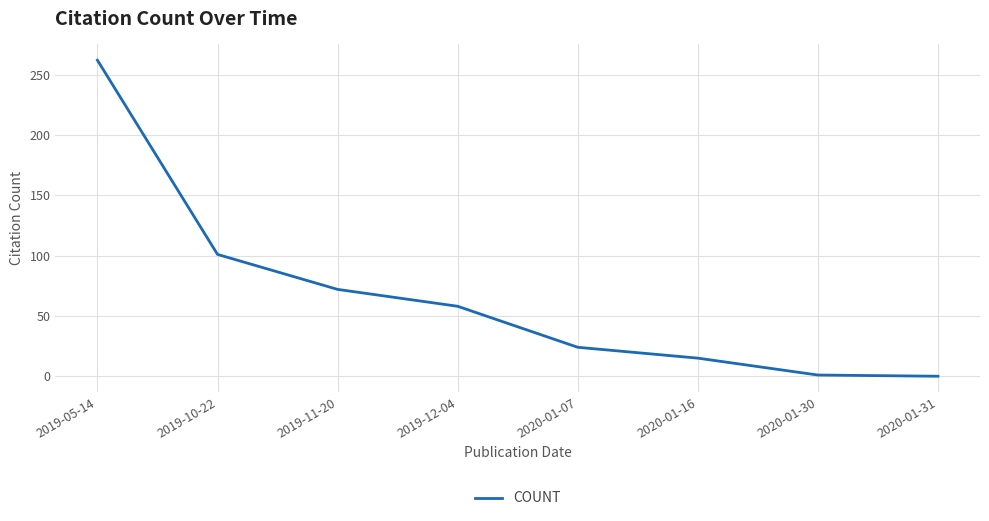

True or false: the data has more than 1 interior local peaks.

False